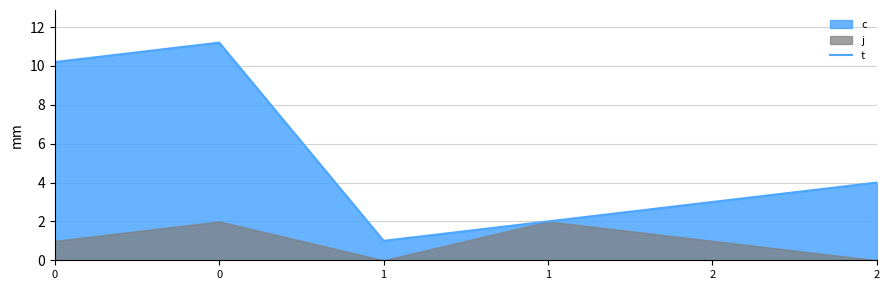

How many interior local valleys (lower than both neighbors) does the data have?

1